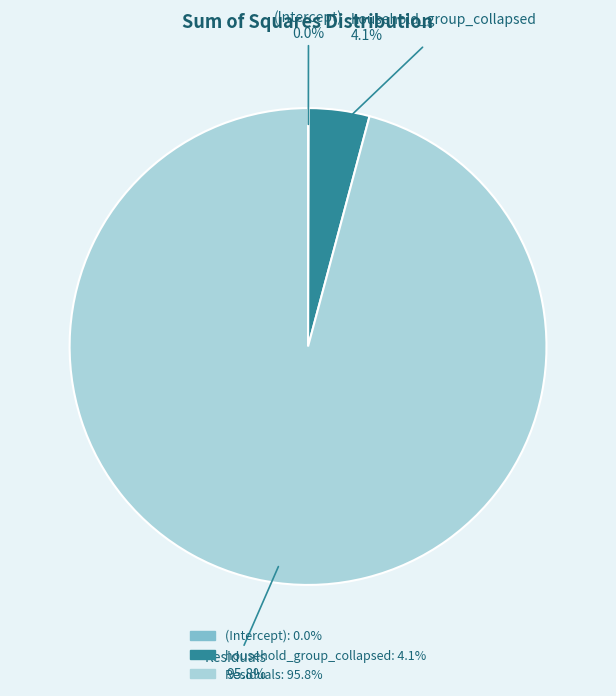

Does Residuals 95.8% account for over 50% of the chart?

Yes